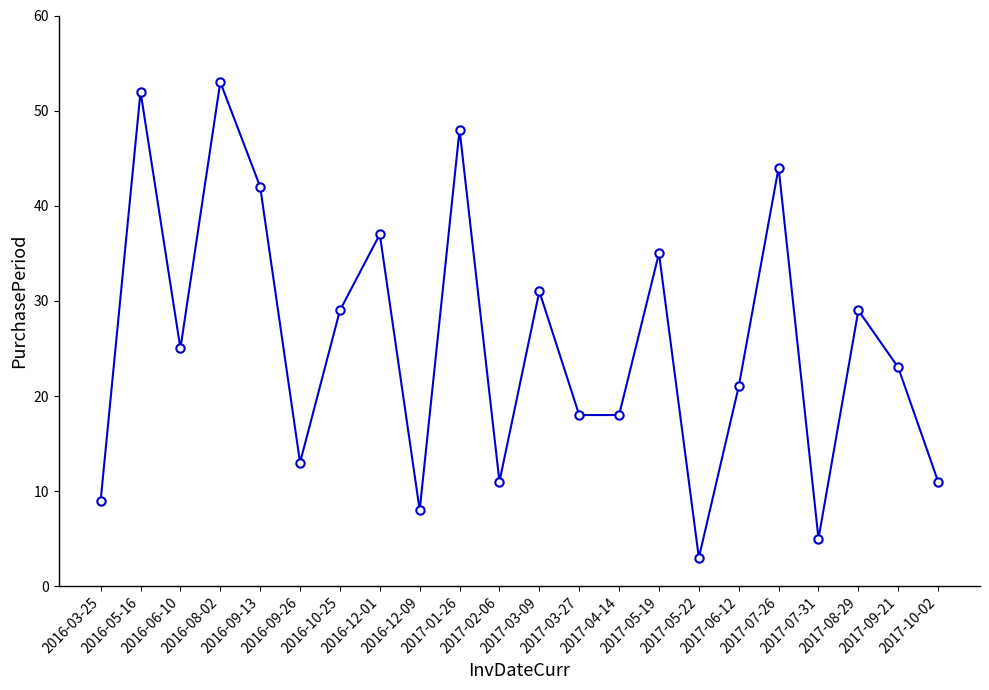

What is the value of the 16th point from the left?

3